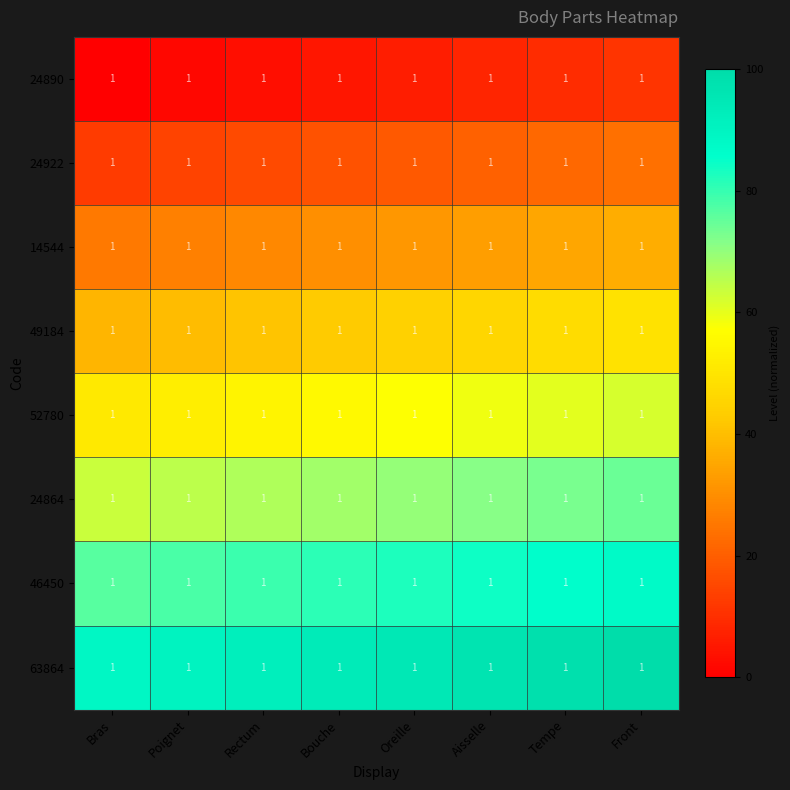

What is the spread (max minus min) of values at Oreille?

88.9